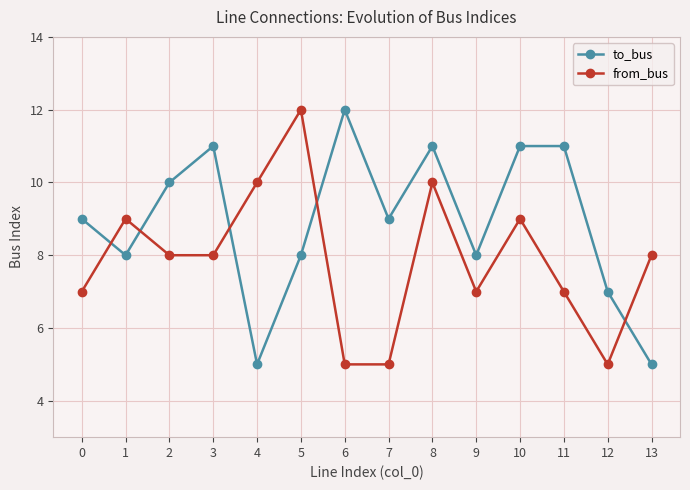

Which series changed the most between 0 and 4?

to_bus